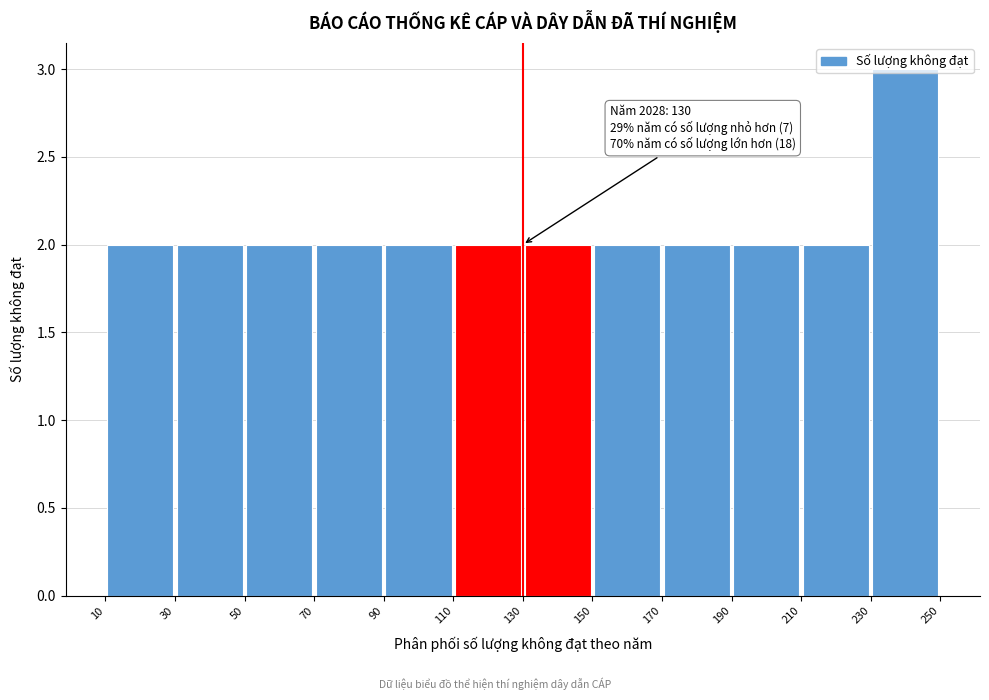

Which range on the x-axis has the tallest bar?

230 to 250